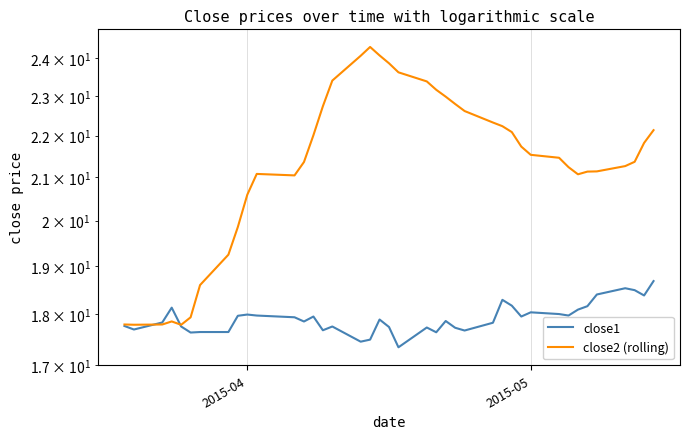

What is the value of the close1 point at the 37th from the left?

18.5